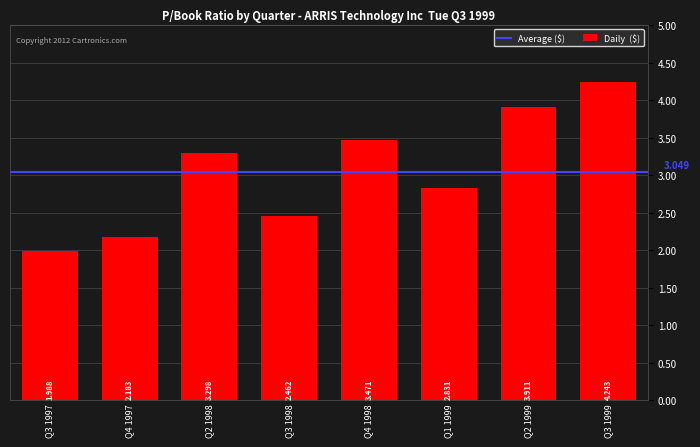

Between Q1 1999 and Q3 1998, which is larger?

Q1 1999